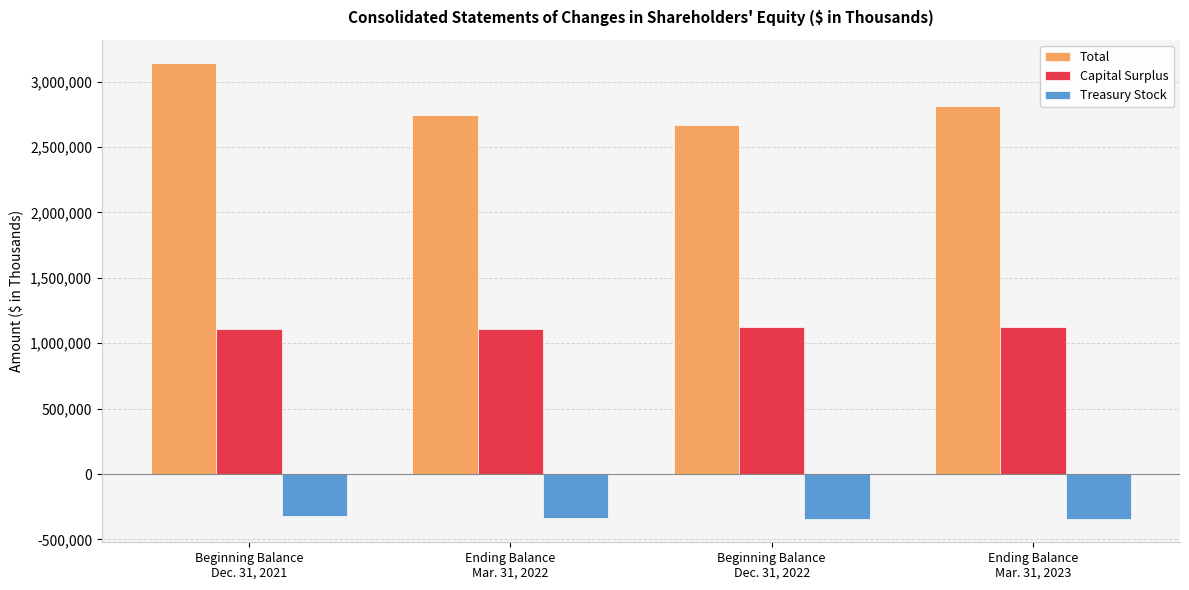

Which series has the widest spread of values?

Total